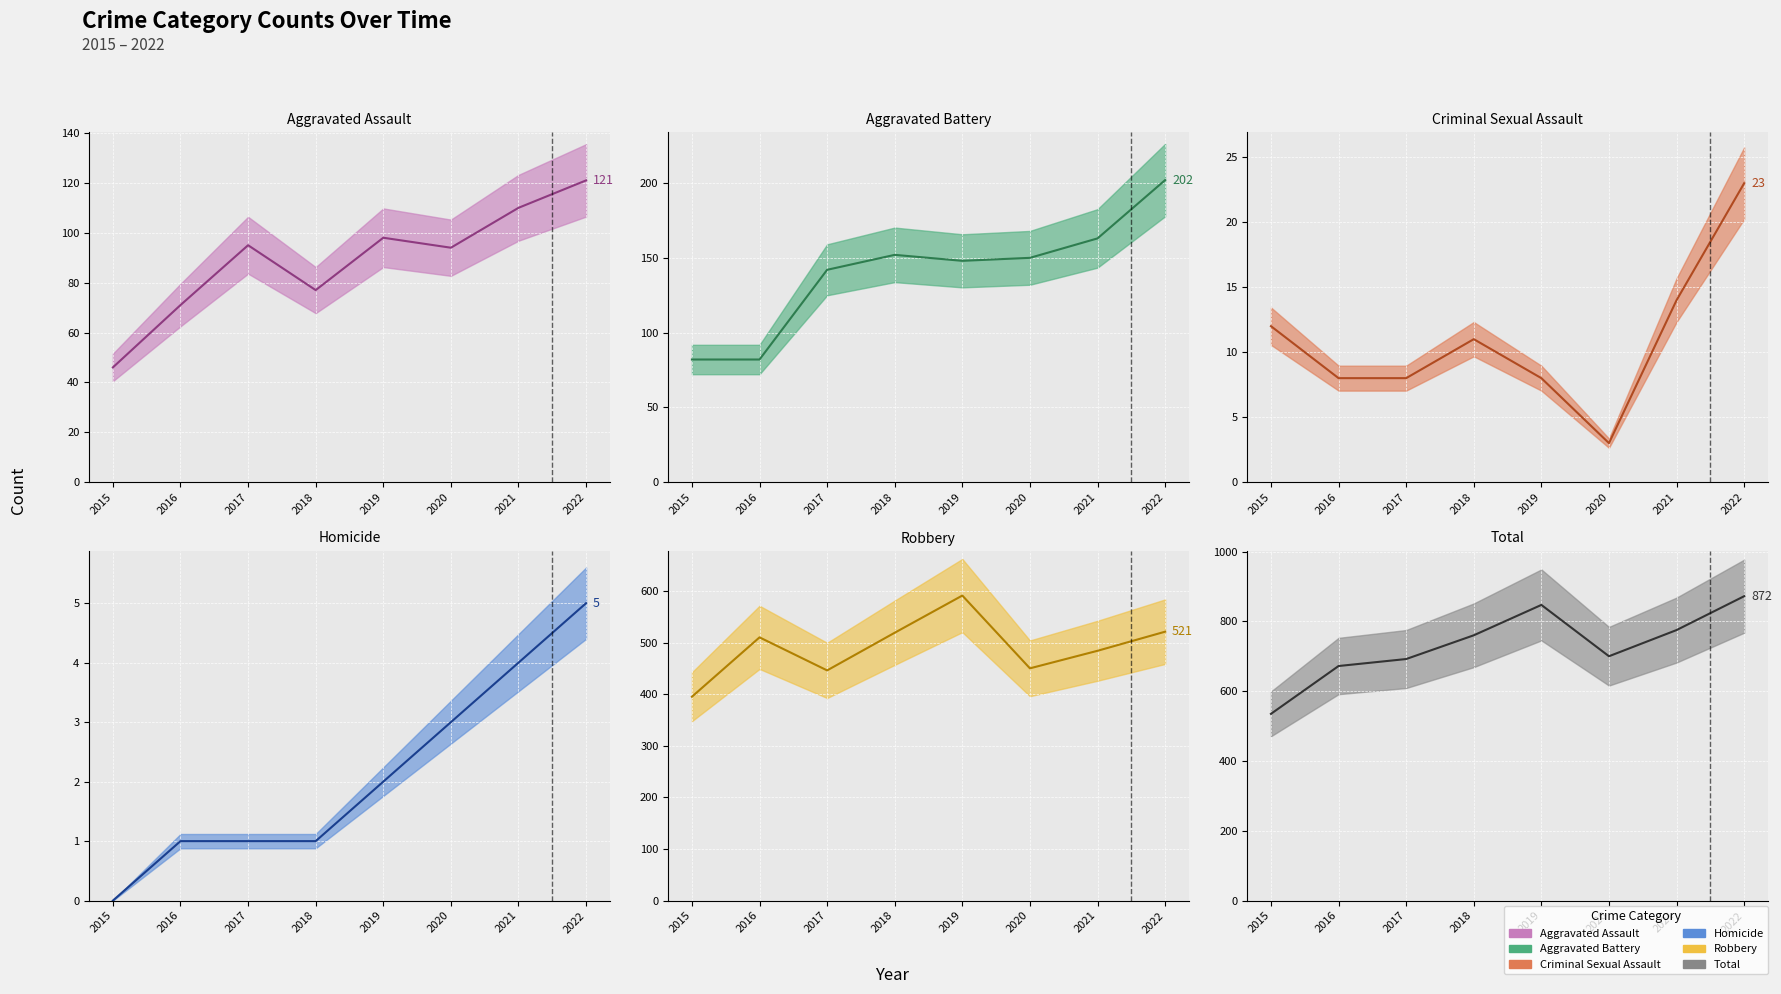

What is the total value across all series at 2018?

1520